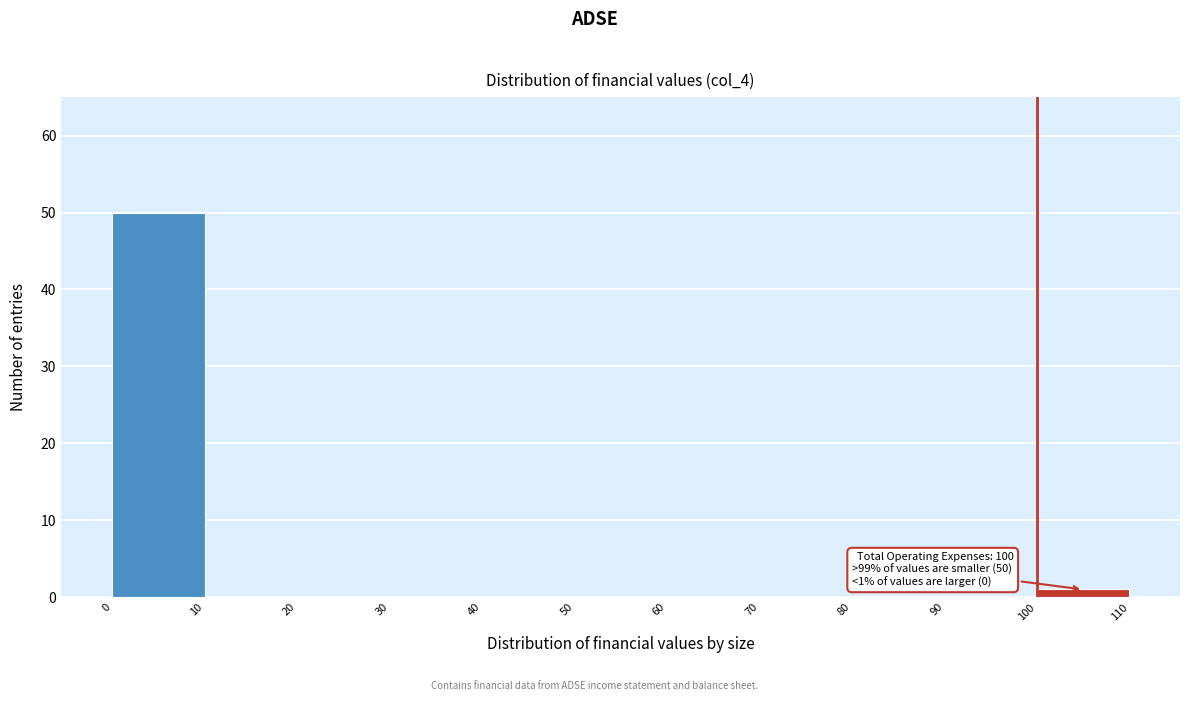

Over which range of the x-axis is the bar tallest?

0 to 10